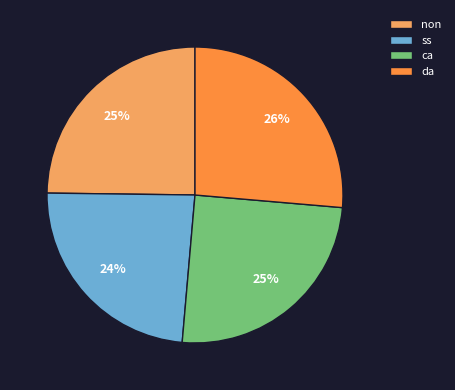

What is the smallest slice in the pie chart?

ss